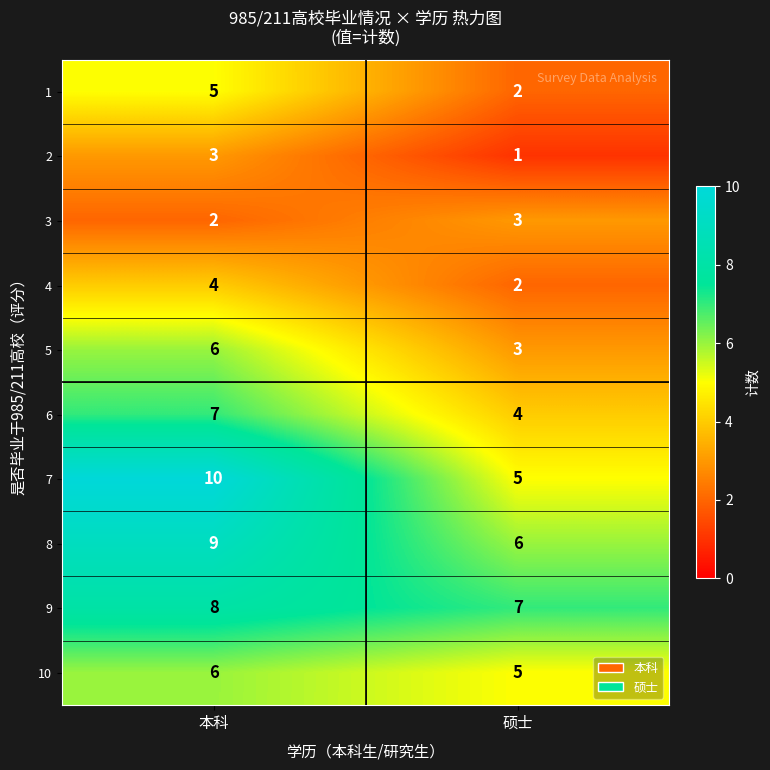

Which label corresponds to the largest value in the chart?

本科